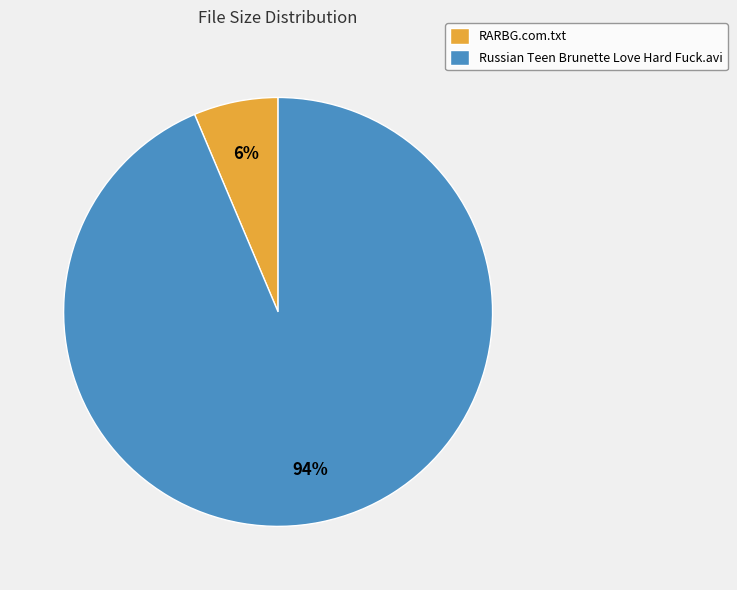

What is the largest slice in the pie chart?

Russian Teen Brunette Love Hard Fuck.avi